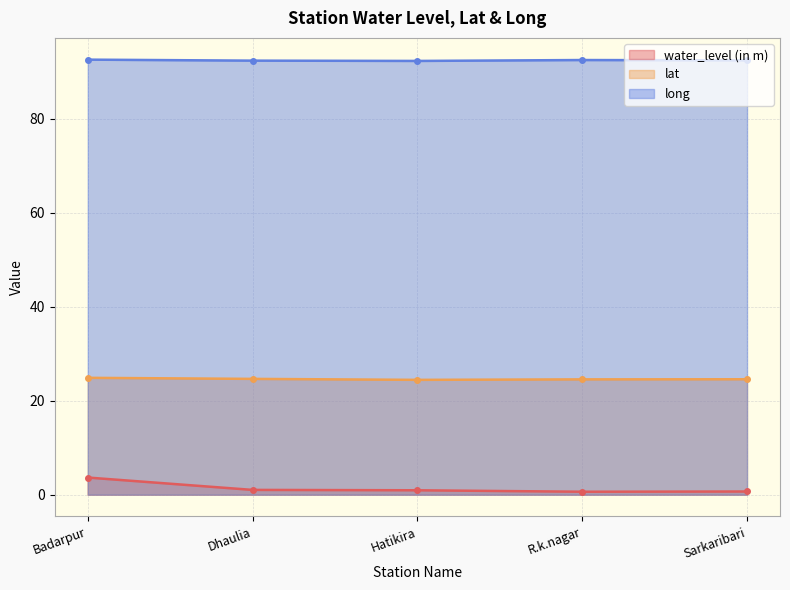

At Dhaulia, list the series in order from largest to smallest.

long, lat, water_level (in m)